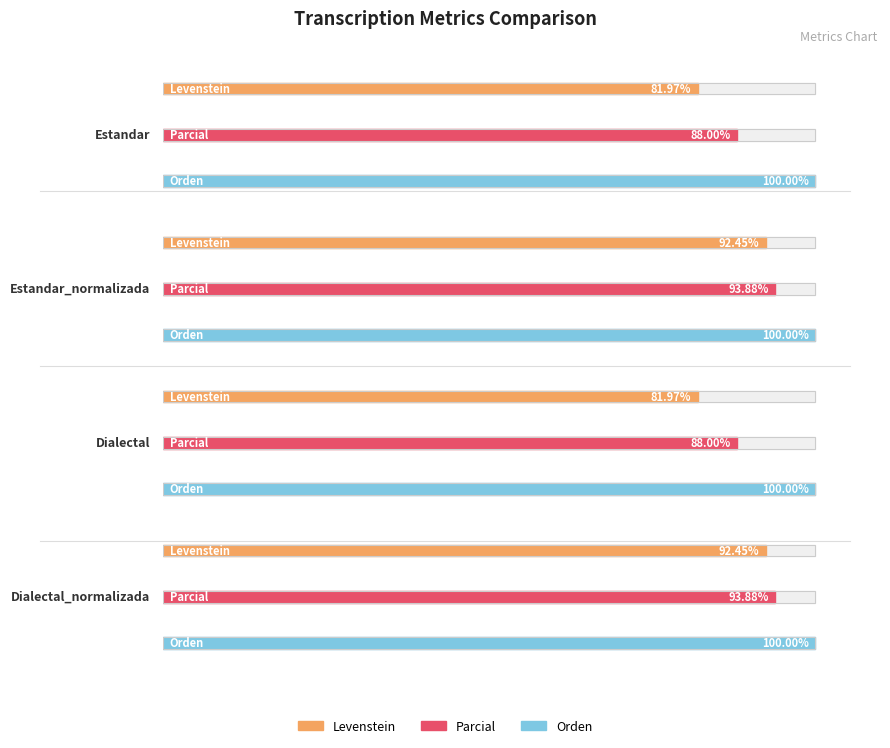

Reading left to right, what are all the values shown in this chart?

Levenstein: Estandar=82.0	Estandar_normalizada=92.5	Dialectal=82.0	Dialectal_normalizada=92.5
Parcial: Estandar=88.0	Estandar_normalizada=93.9	Dialectal=88.0	Dialectal_normalizada=93.9
Orden: Estandar=100.0	Estandar_normalizada=100.0	Dialectal=100.0	Dialectal_normalizada=100.0